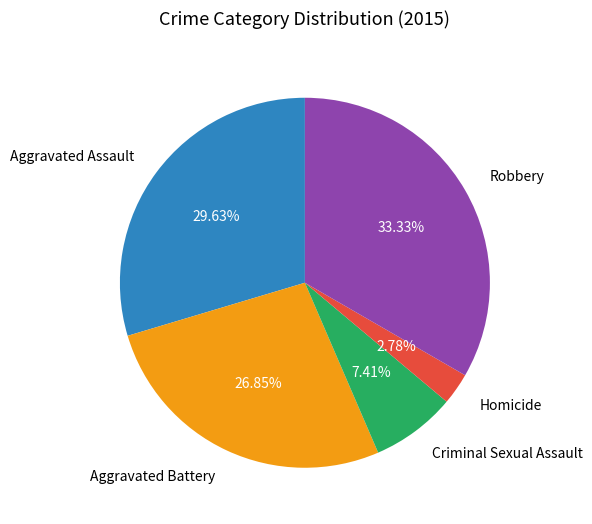

Rank the categories by value from lowest to highest.

Homicide, Criminal Sexual Assault, Aggravated Battery, Aggravated Assault, Robbery